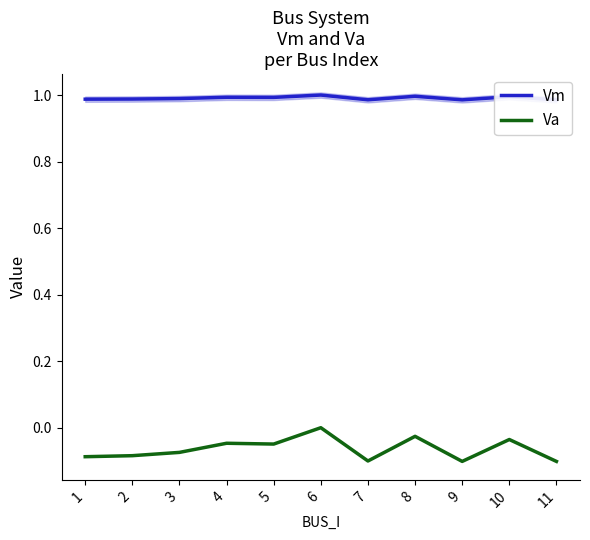

List the labels in order of Va value, smallest first.

11, 9, 7, 1, 2, 3, 5, 4, 10, 8, 6